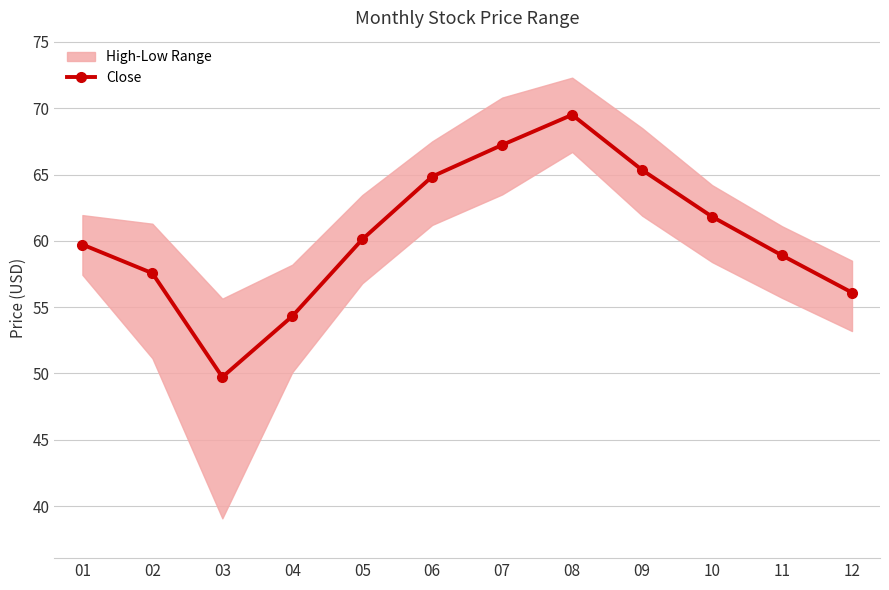

What is the change in value from 01 to 03?

-10.0